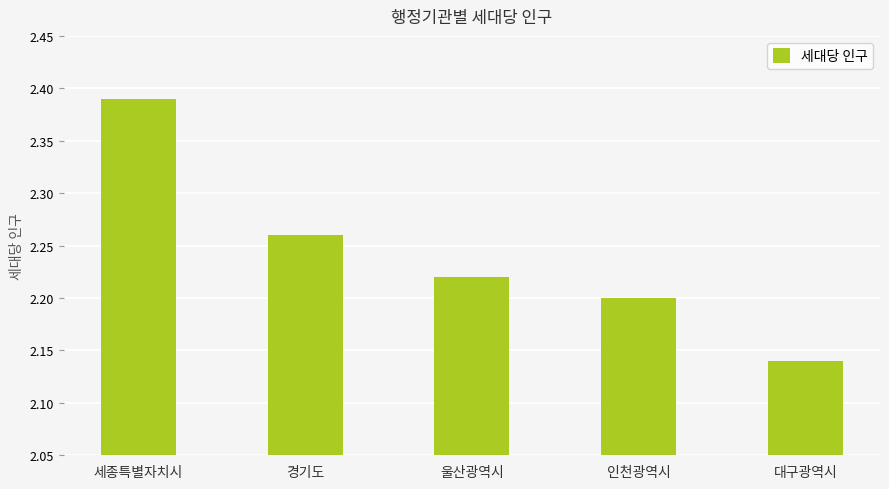

Which has a higher value, 경기도 or 인천광역시?

경기도